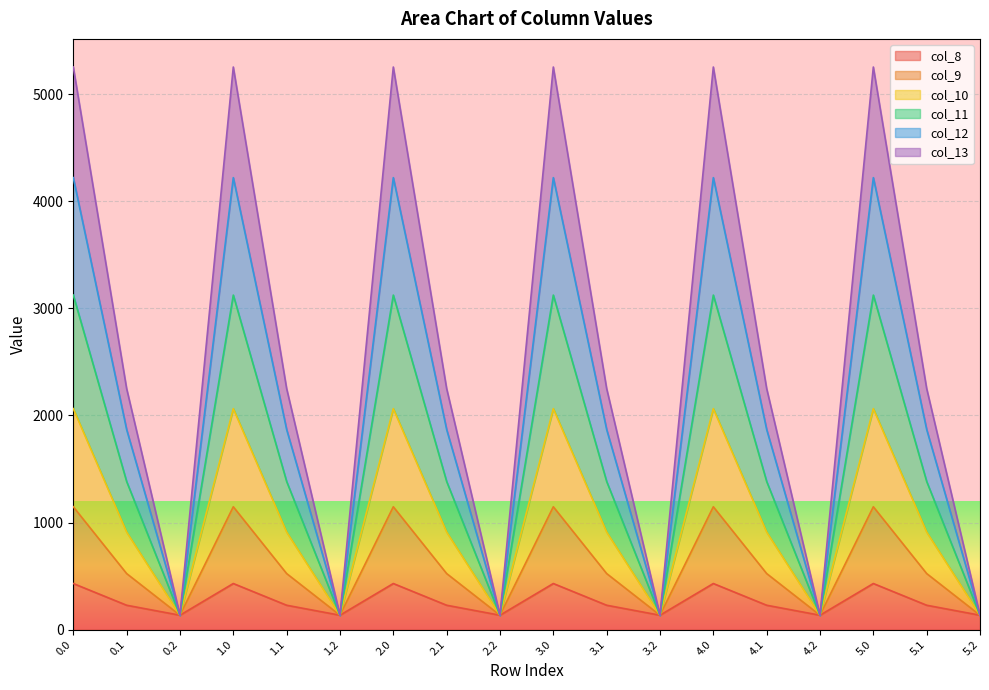

What is the total value across all series at 5.2?

134.2